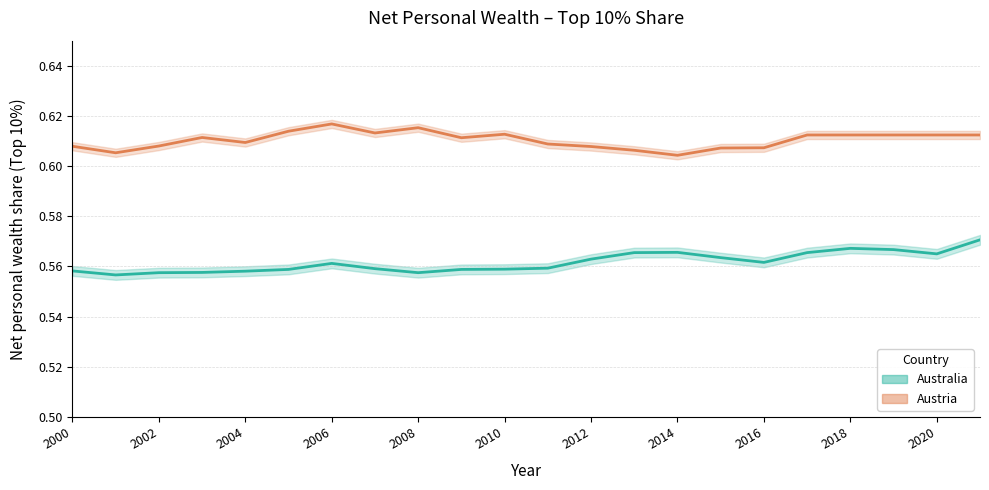

How many lines are shown in the chart?

2